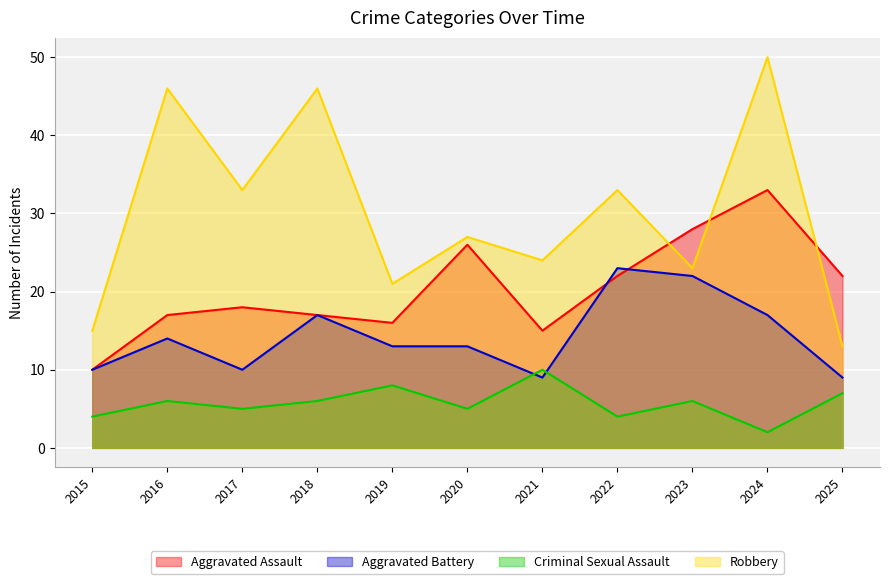

What is the sum of the Robbery values at 2024 and 2018?

96